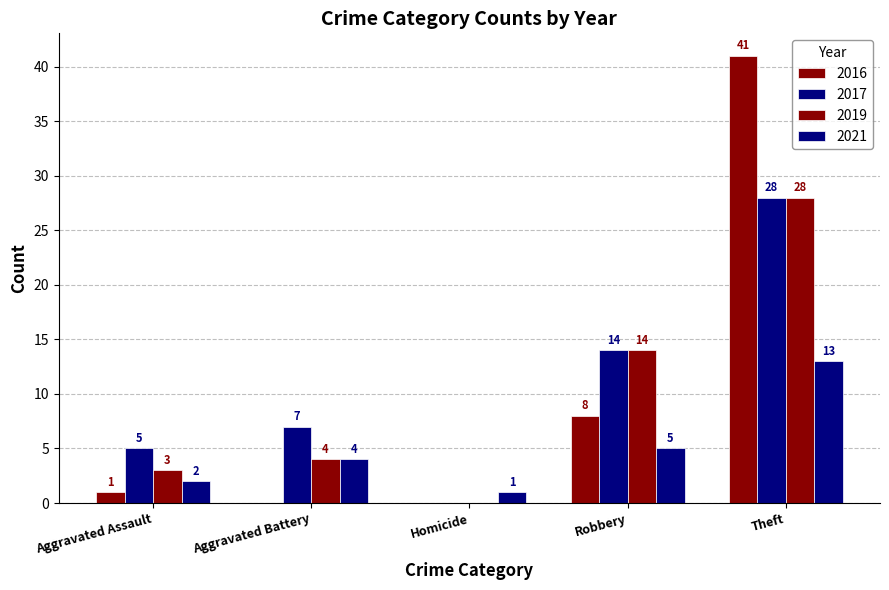

Which series has the largest total across all categories?

2017